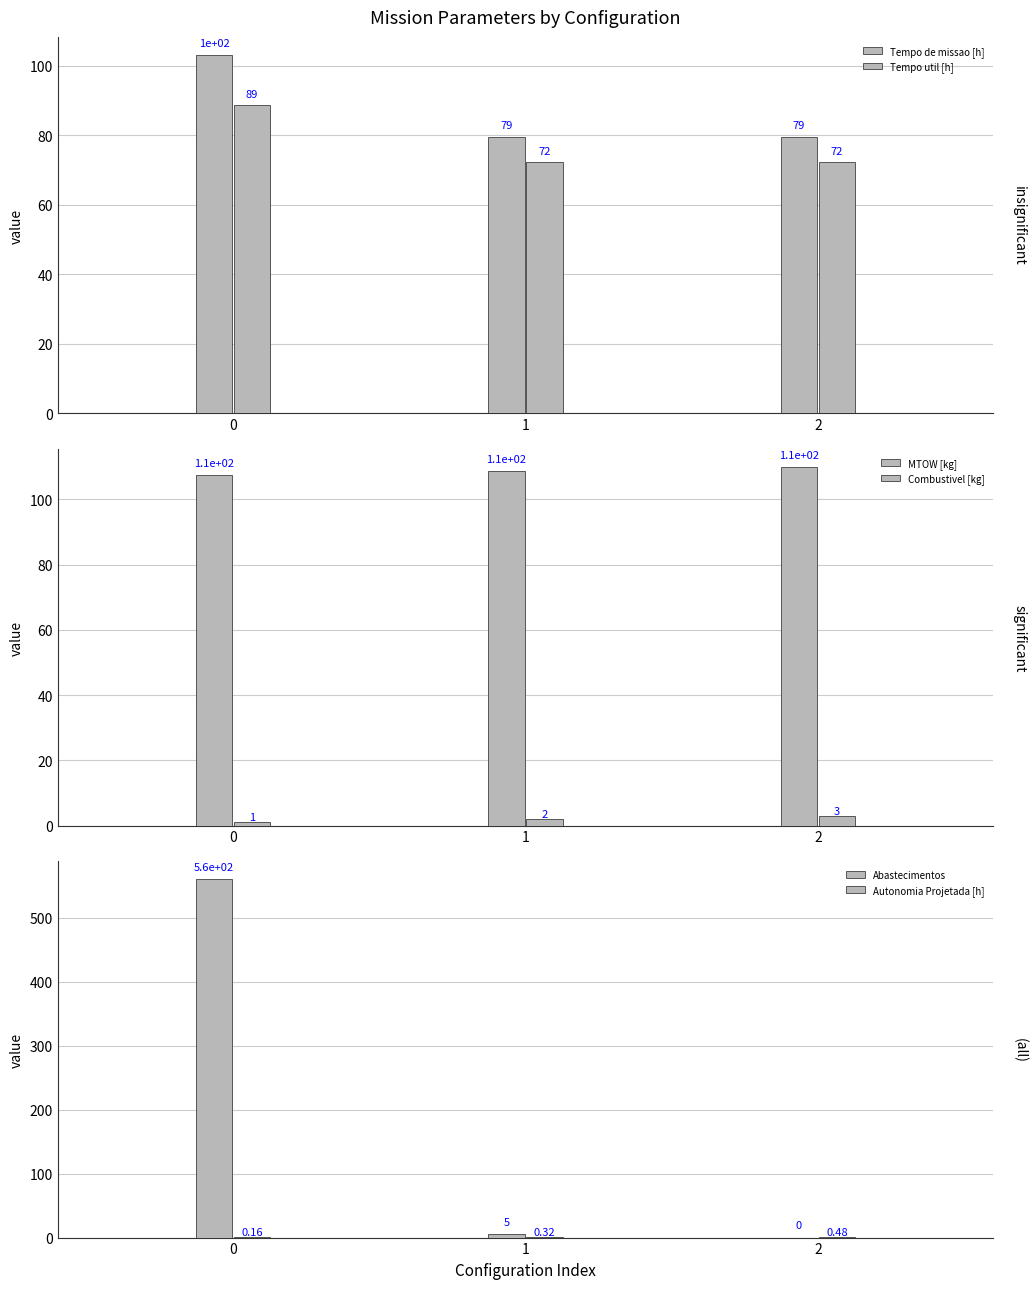

Reading left to right, extract all data points from this chart.

Tempo de missao [h]: 103.1	79.5	79.5
Tempo util [h]: 88.6	72.3	72.3
MTOW [kg]: 107.4	108.7	110.0
Combustivel [kg]: 1.0	2.0	3.0
Abastecimentos: 561.0	5.0	0.0
Autonomia Projetada [h]: 0.2	0.3	0.5